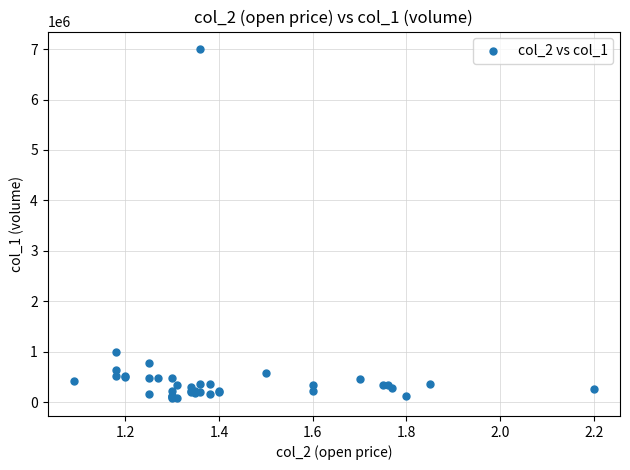

What Y value in the scatter plot is closest to 3538500?

996000